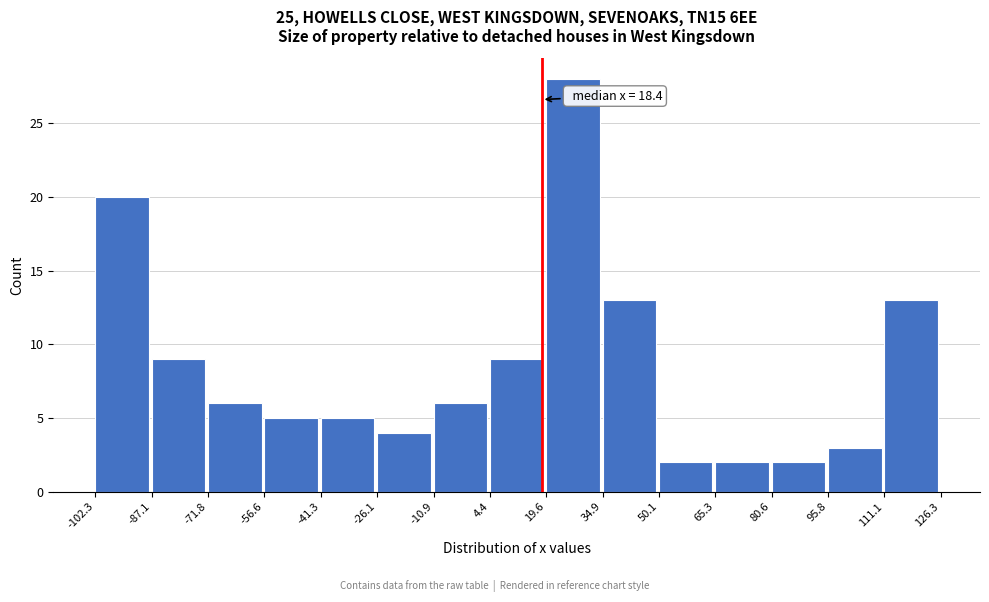

Over which range of the x-axis is the bar tallest?

19.6 to 34.9